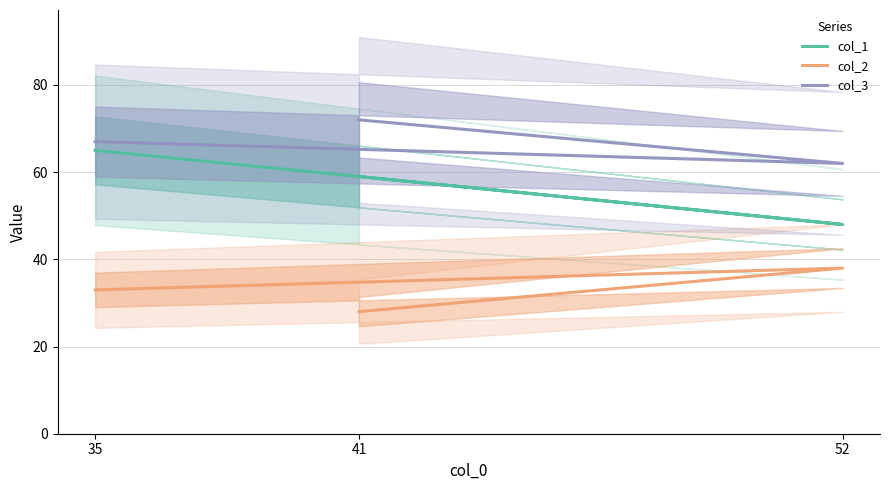

Count the number of categories in the chart.

3